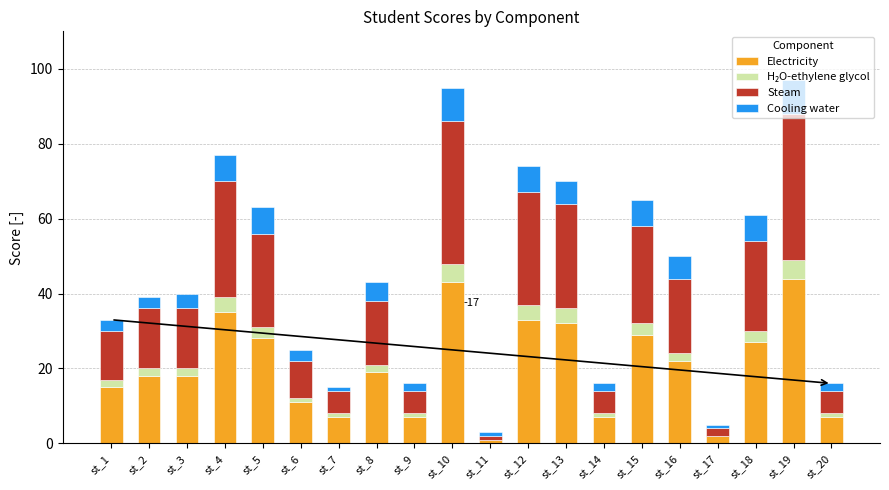

Are the bars grouped side by side (vs. stacked)?

No